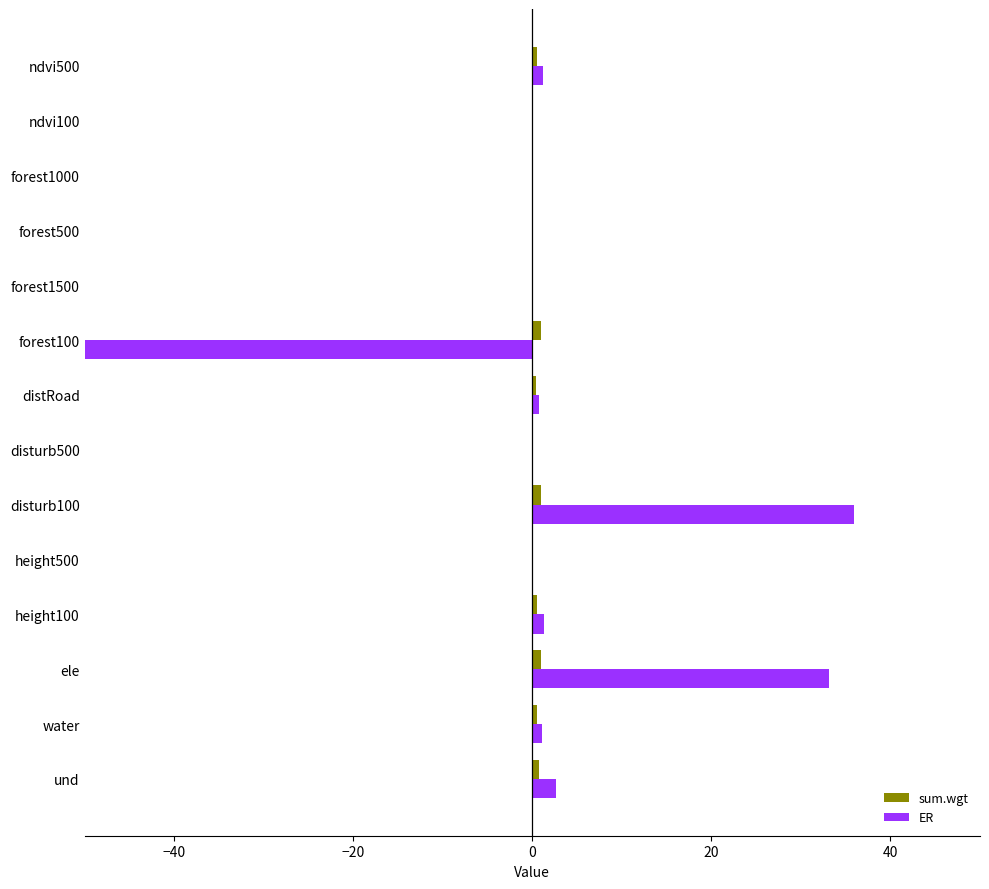

The value of ER at height500 is 36.7. True or false?

False